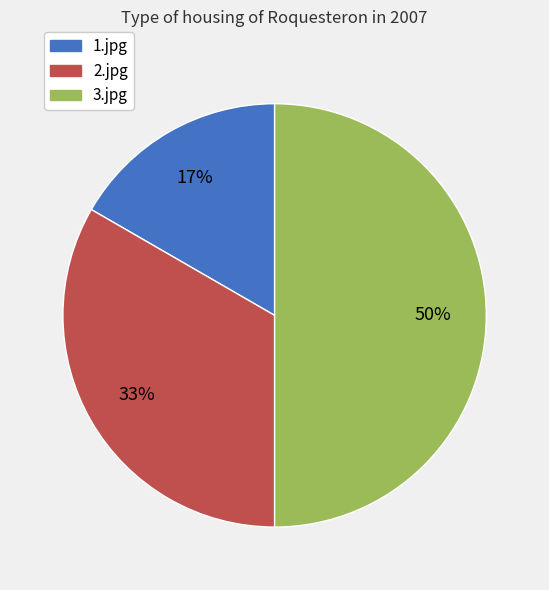

Is it true that 1.jpg is 17% of the pie?

True